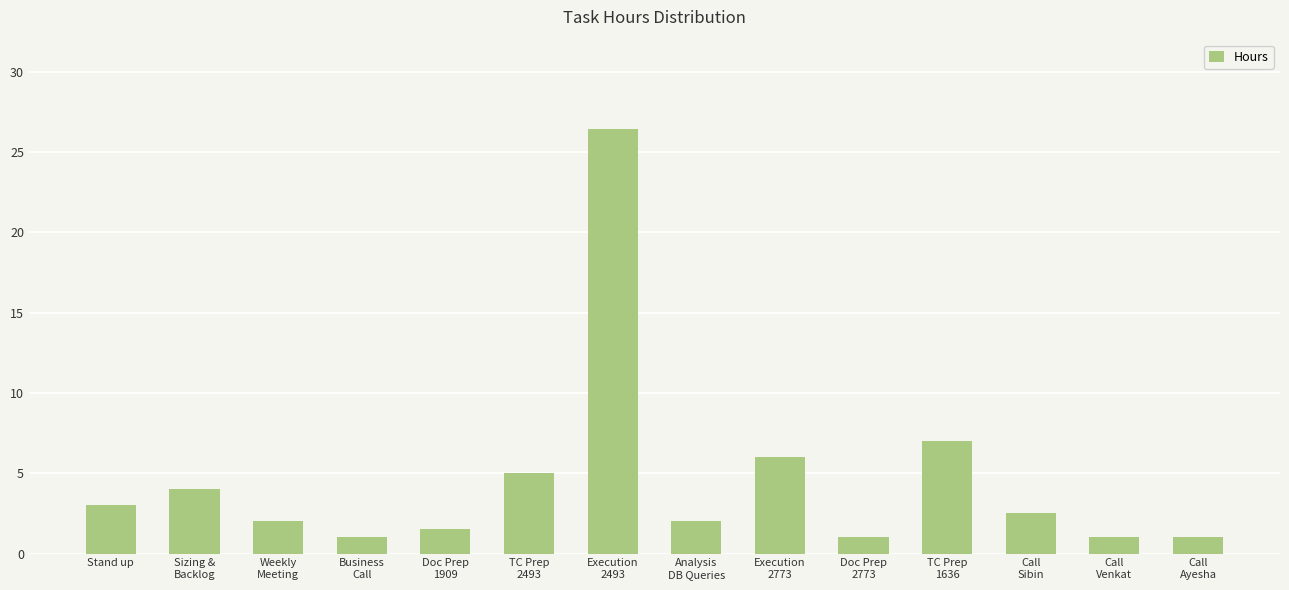

The value at Weekly
Meeting is 2.0. True or false?

True